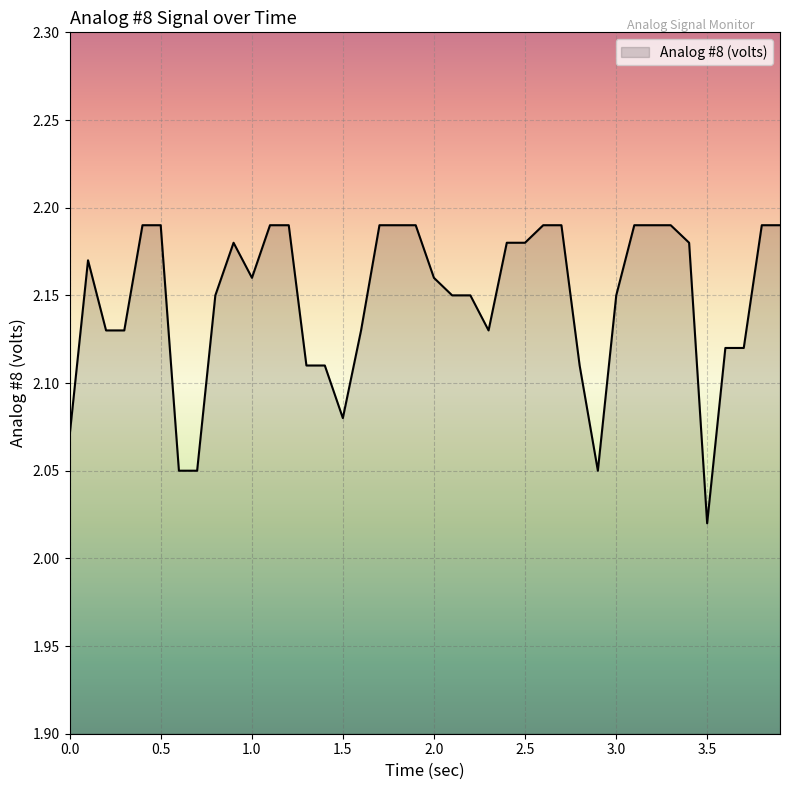

Does the chart display data point markers on the line(s)?

No